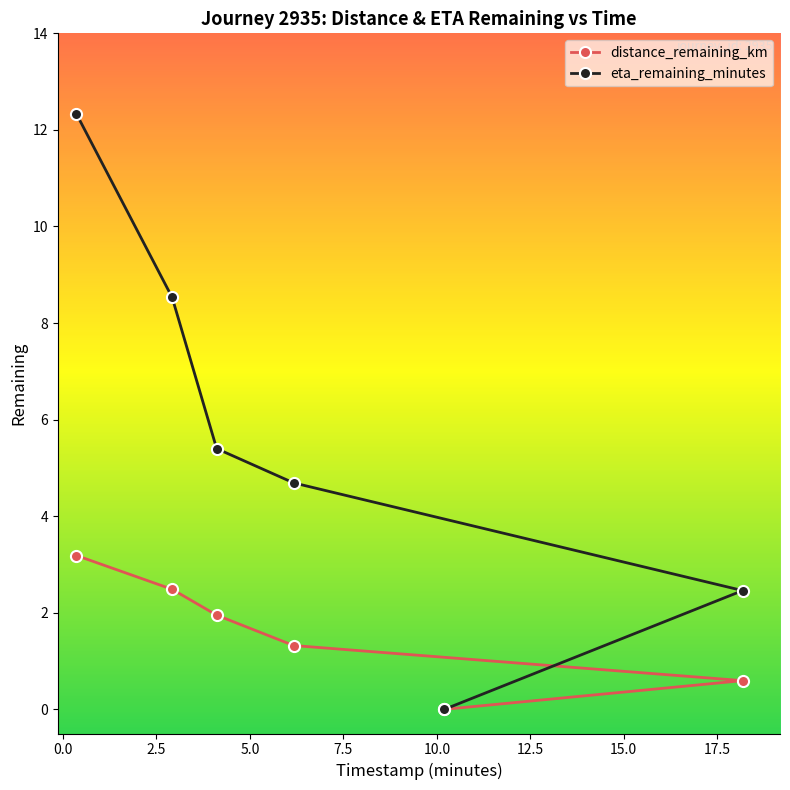

How many values in the eta_remaining_minutes series exceed 5?

3